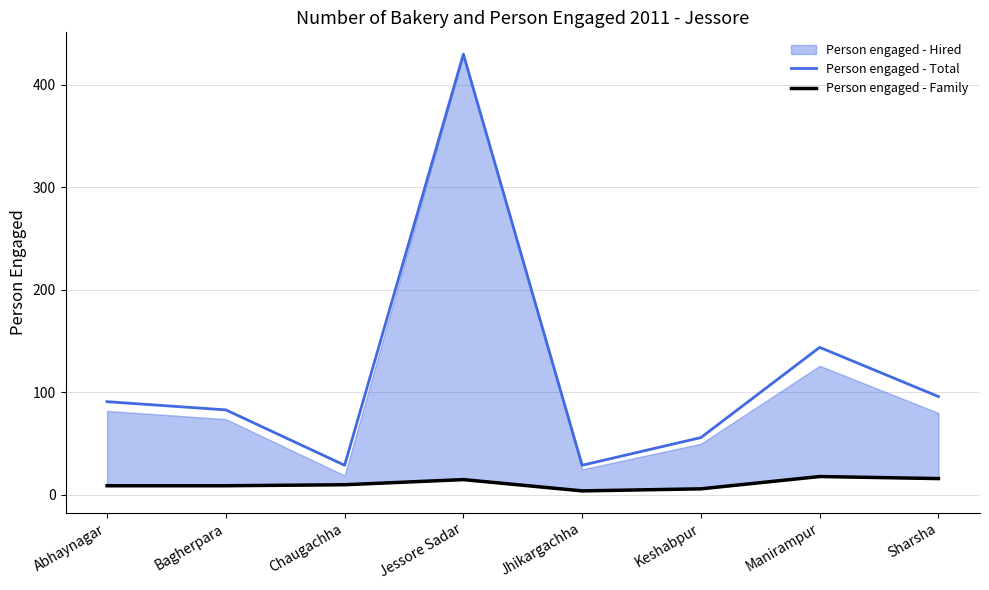

What position from the left is Jessore Sadar?

4